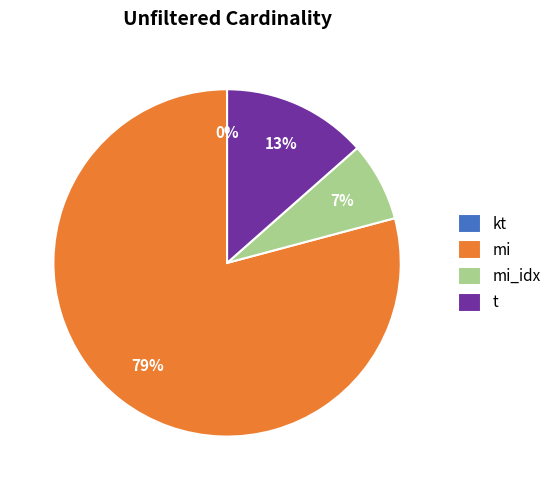

What is the largest slice in the pie chart?

mi